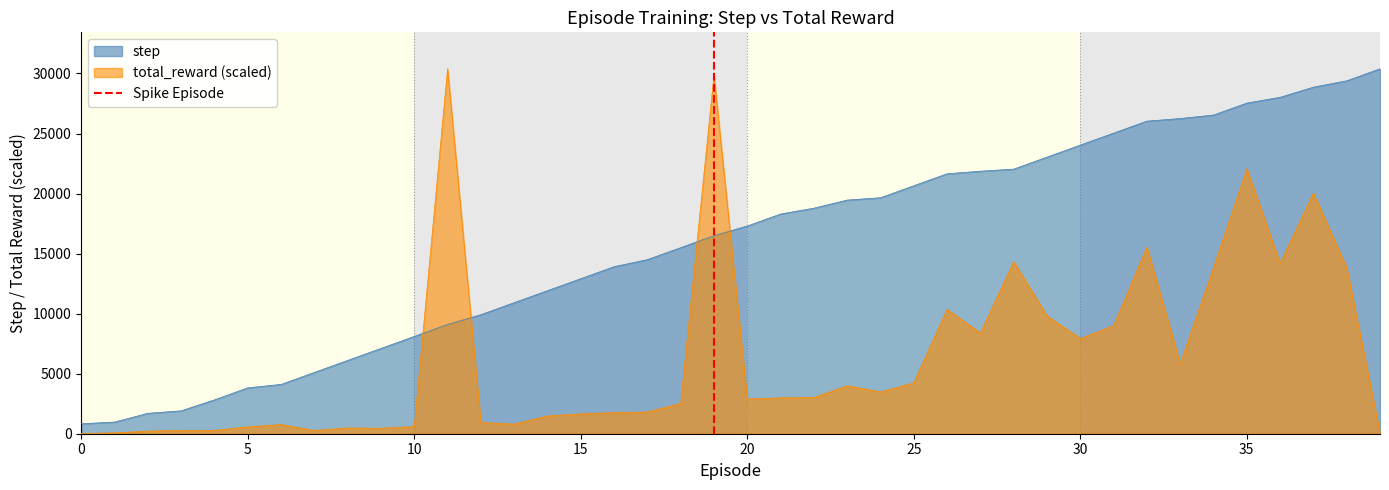

What is the maximum value for total_reward (scaled)?

30388.0